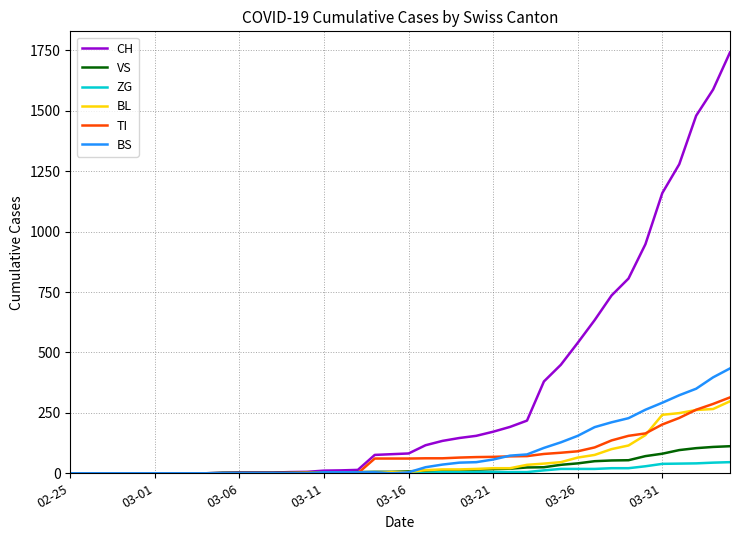

Which series has the largest range (max minus min)?

CH